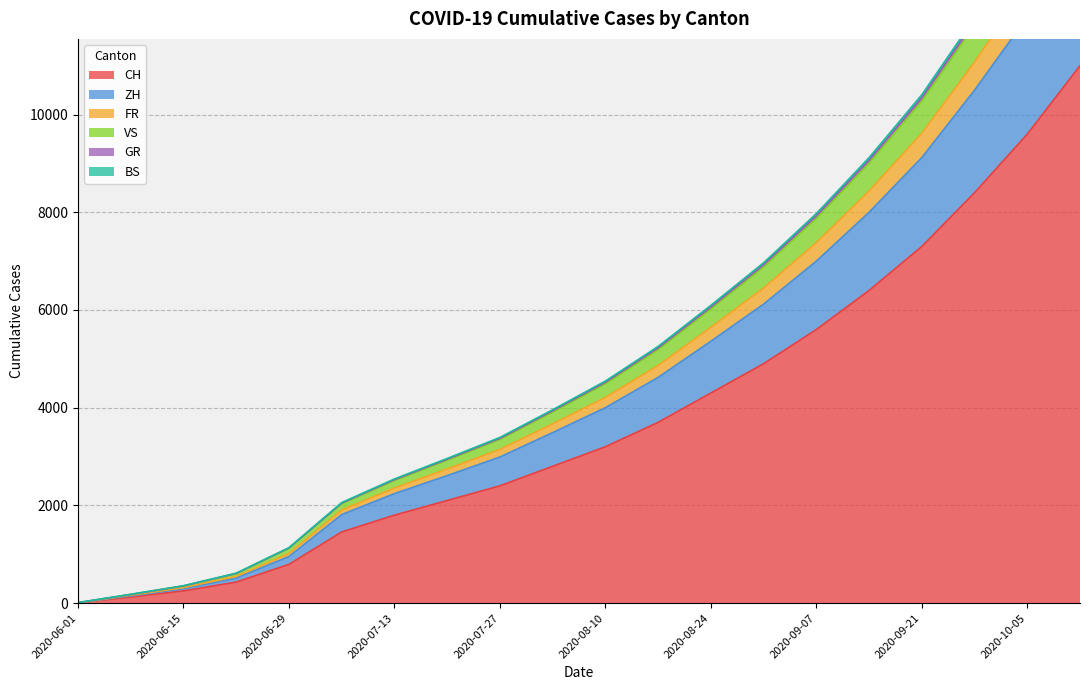

True or false: BS and CH intersect in this chart.

False